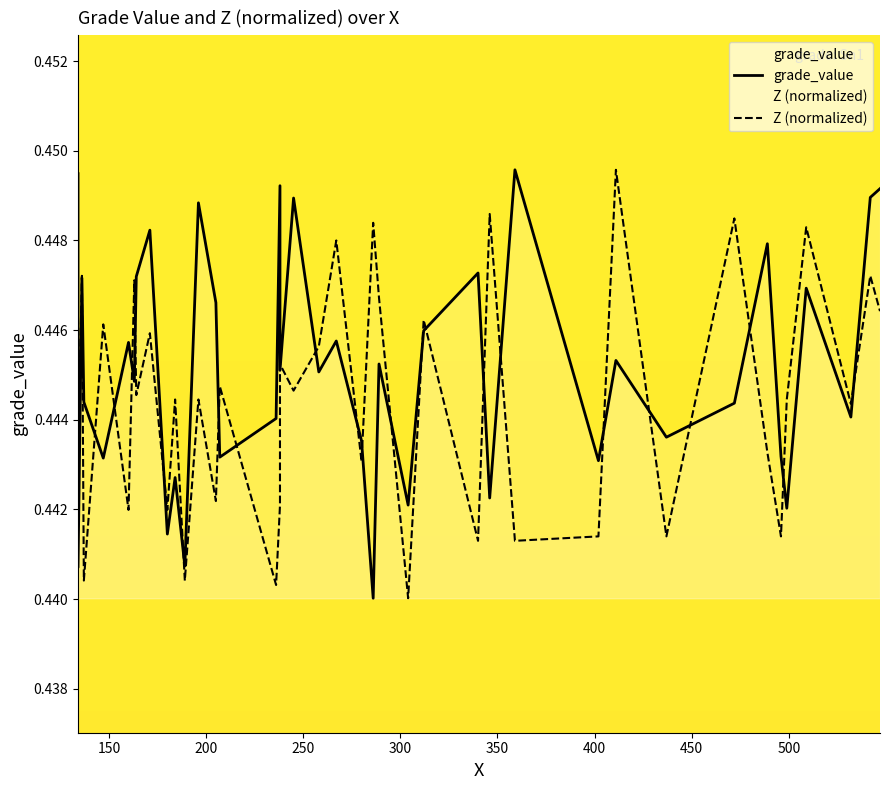

Is it true that Z (normalized) equals 0.2 at 28?

False